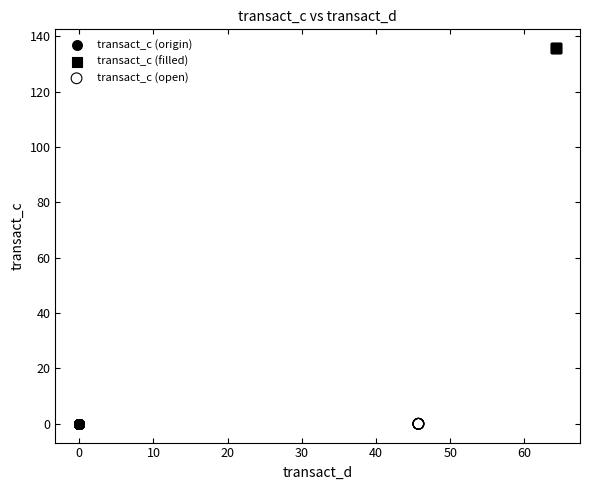

Which series contains the highest Y value?

transact_c (filled)